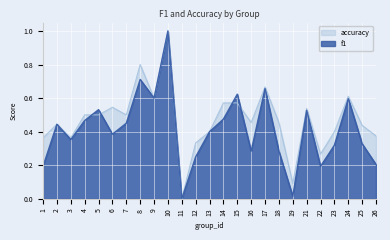

Between 1 and 6, which series saw the biggest shift?

f1